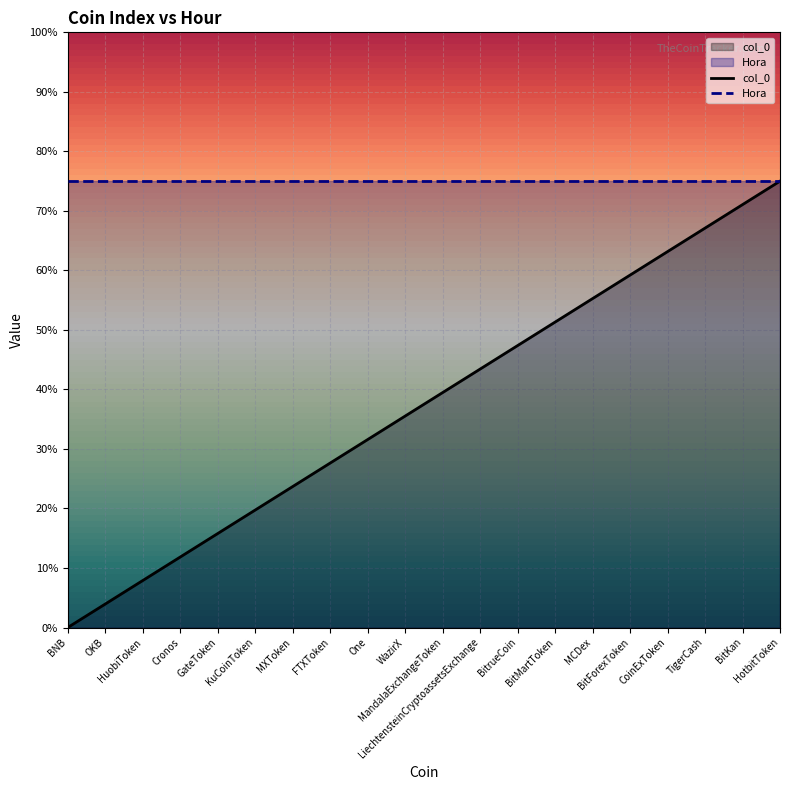

Reading left to right, what are all the values shown in this chart?

BNB=0.0	OKB=0.8	HuobiToken=1.6	Cronos=2.4	GateToken=3.2	KuCoinToken=3.9	MXToken=4.7	FTXToken=5.5	One=6.3	WazirX=7.1	MandalaExchangeToken=7.9	LiechtensteinCryptoassetsExchange=8.7	BitrueCoin=9.5	BitMartToken=10.3	MCDex=11.1	BitForexToken=11.8	CoinExToken=12.6	TigerCash=13.4	BitKan=14.2	HotbitToken=15.0